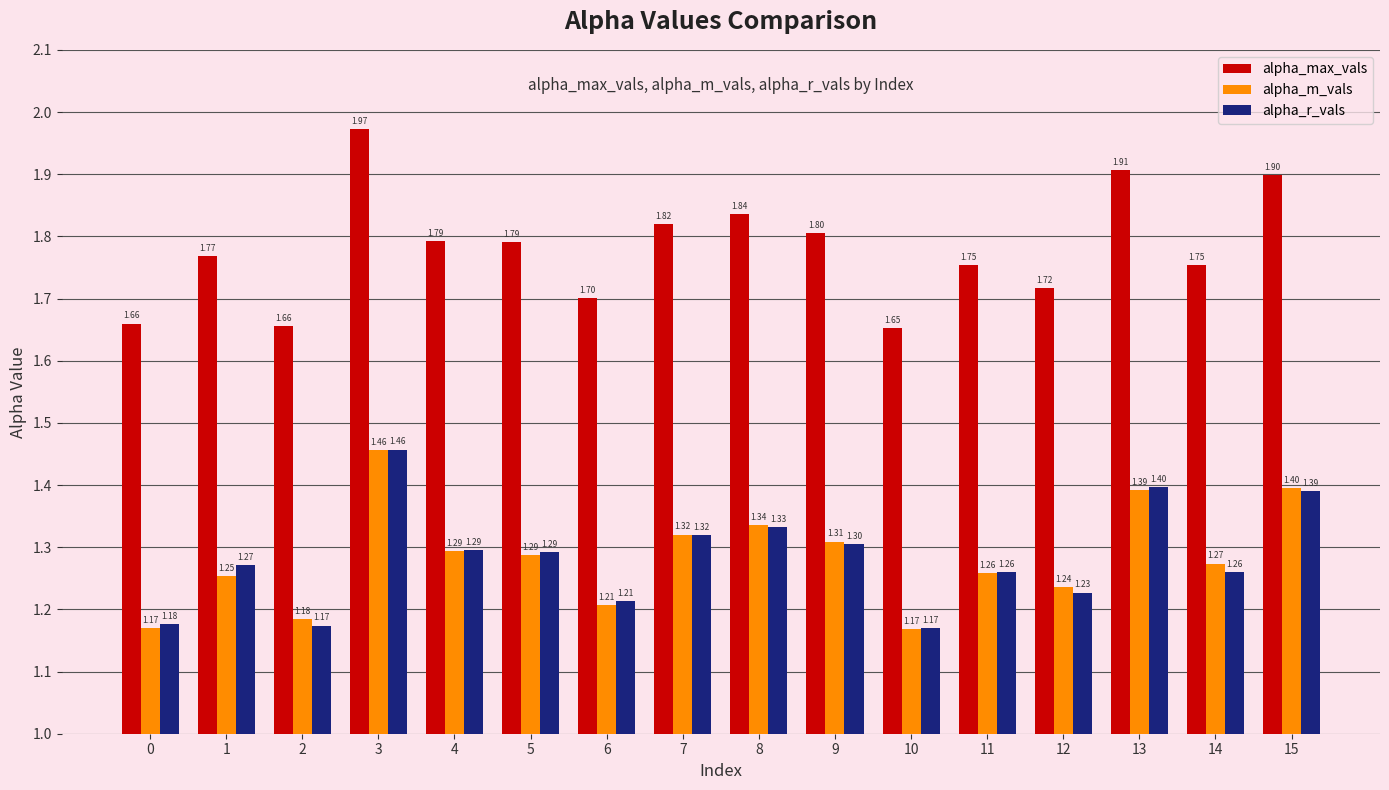

Is the value of alpha_max_vals at 12 greater than the value of alpha_m_vals at 12?

Yes